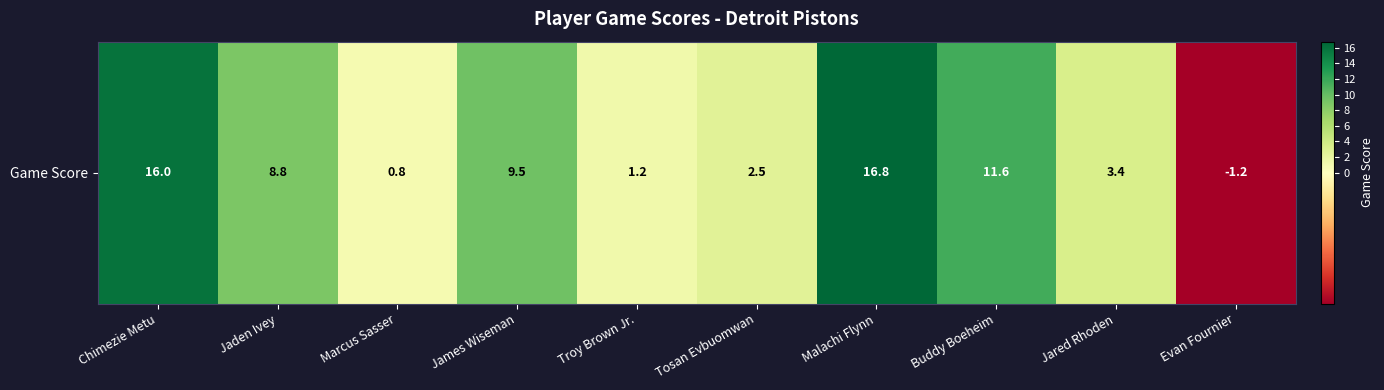

Count the number of categories in the chart.

10